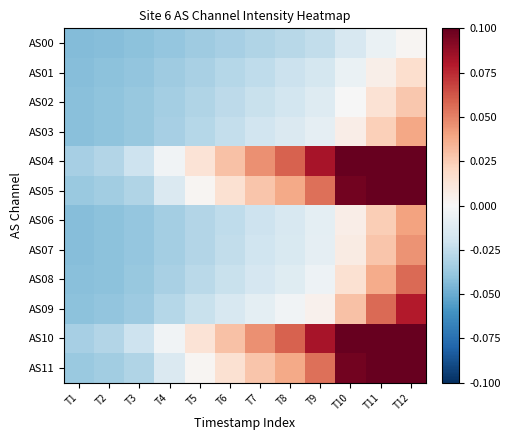

How many data points does each series have?

12